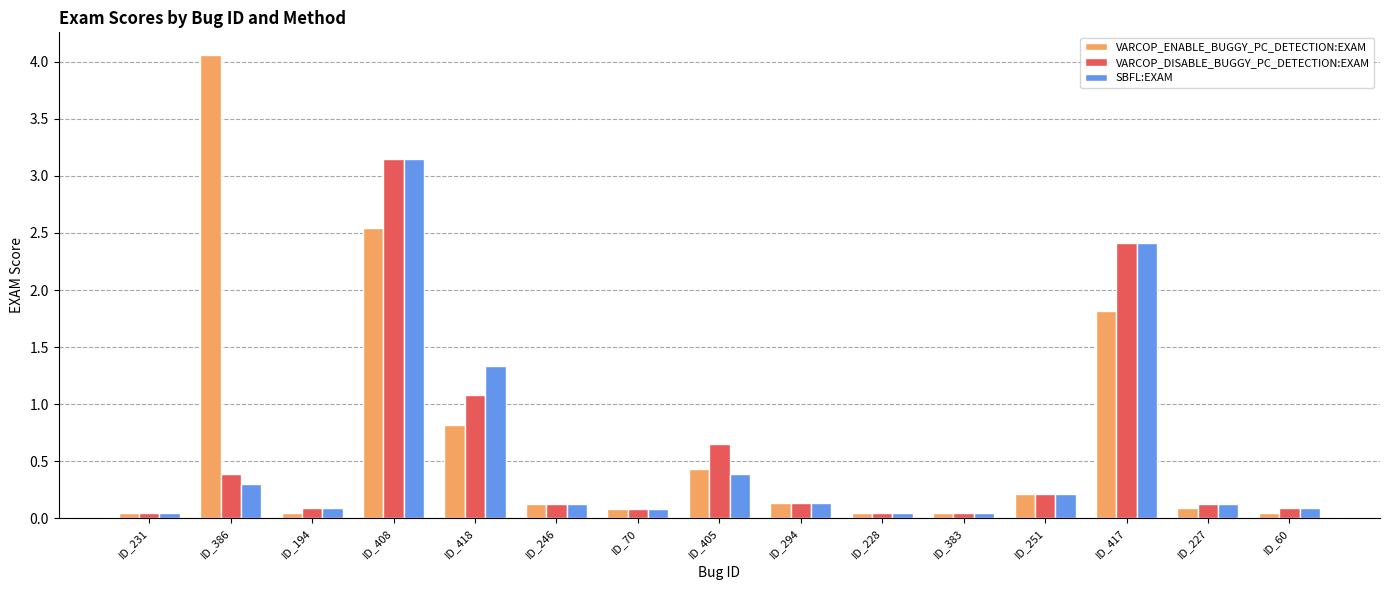

What is the label of the 12th bar from the left?

ID_251